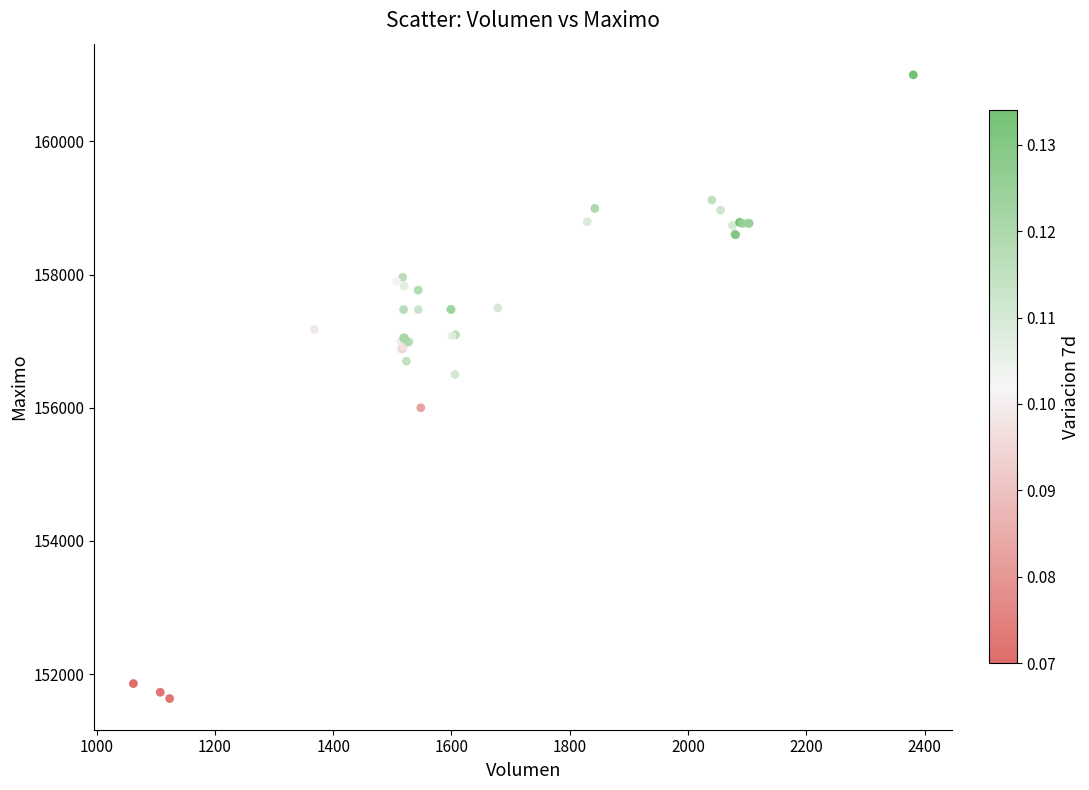

What Y value in the scatter plot is closest to 156316?

156500